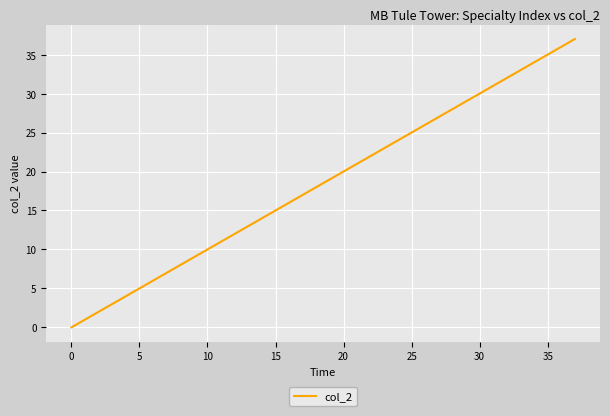

What is the greatest value displayed?

37